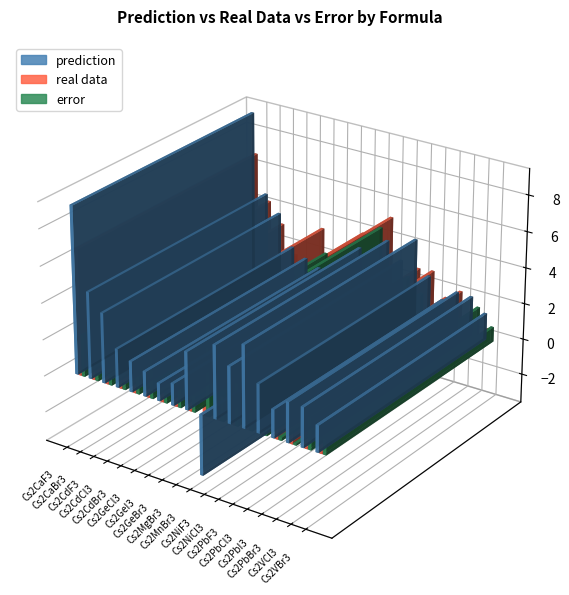

What is the difference between the second highest and second lowest values in the prediction series?

3.8